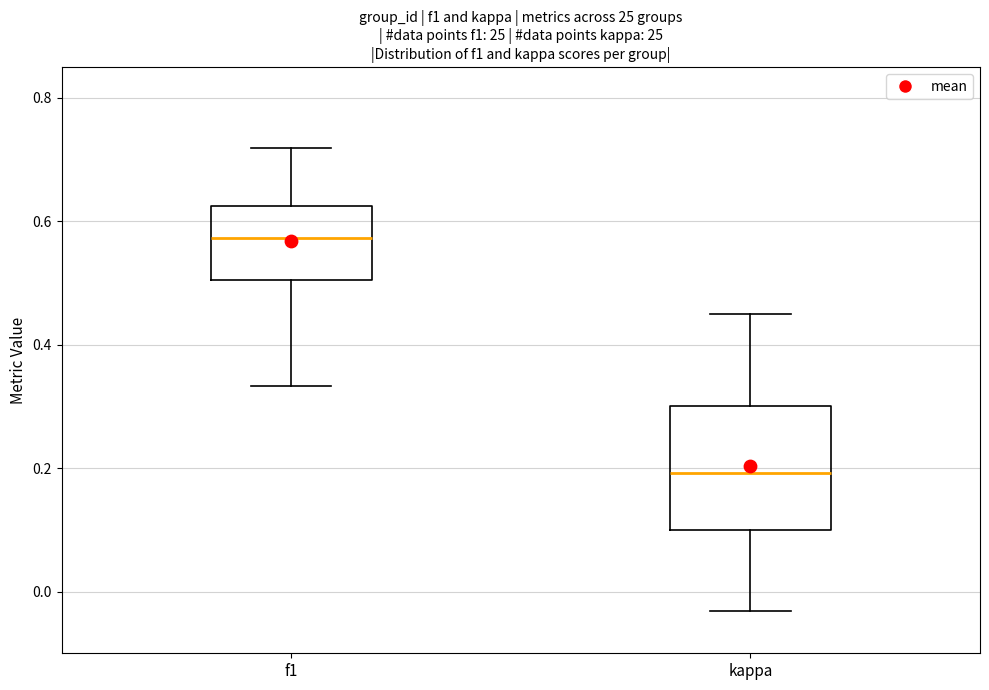

Reading left to right, transcribe this box plot: for each box, give where its median line is, the range the box spans, and where its two whiskers end, as read against the y-axis. The values are not printed on the chart, so give them approximately, as read against the axis.

f1: median 0.58, box 0.50 to 0.62, whiskers 0.34 to 0.72
kappa: median 0.20, box 0.10 to 0.30, whiskers -0.04 to 0.46